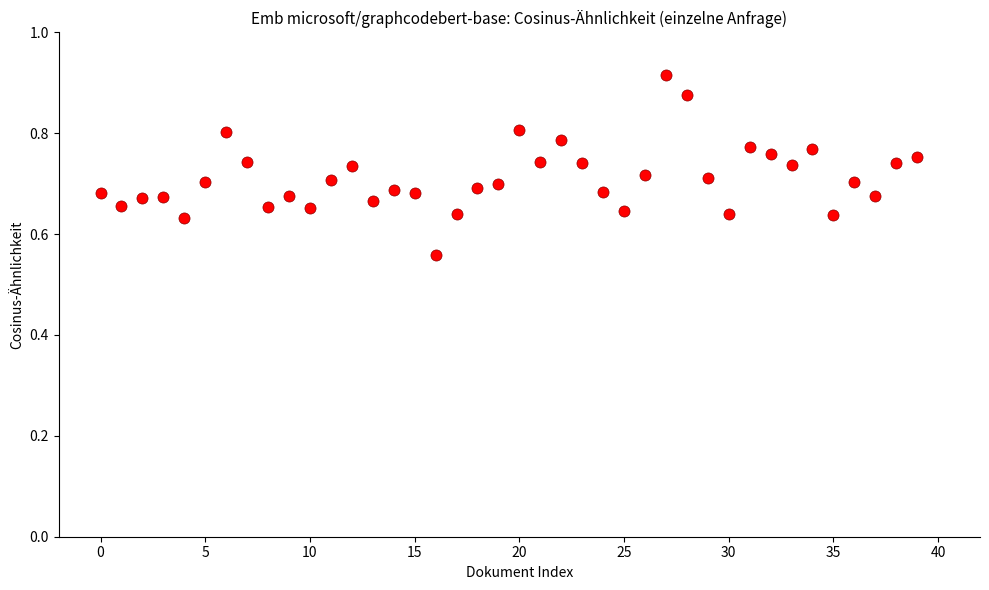

What is the range of Y values (max minus min)?

0.4